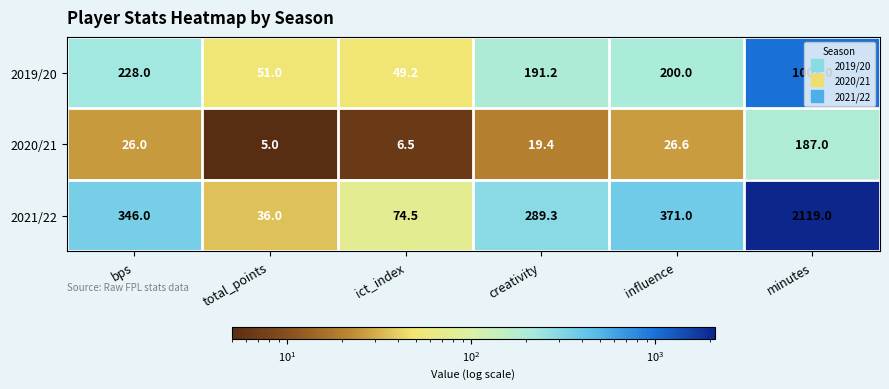

What is the difference between the 2019/20 values at bps and total_points?

177.0